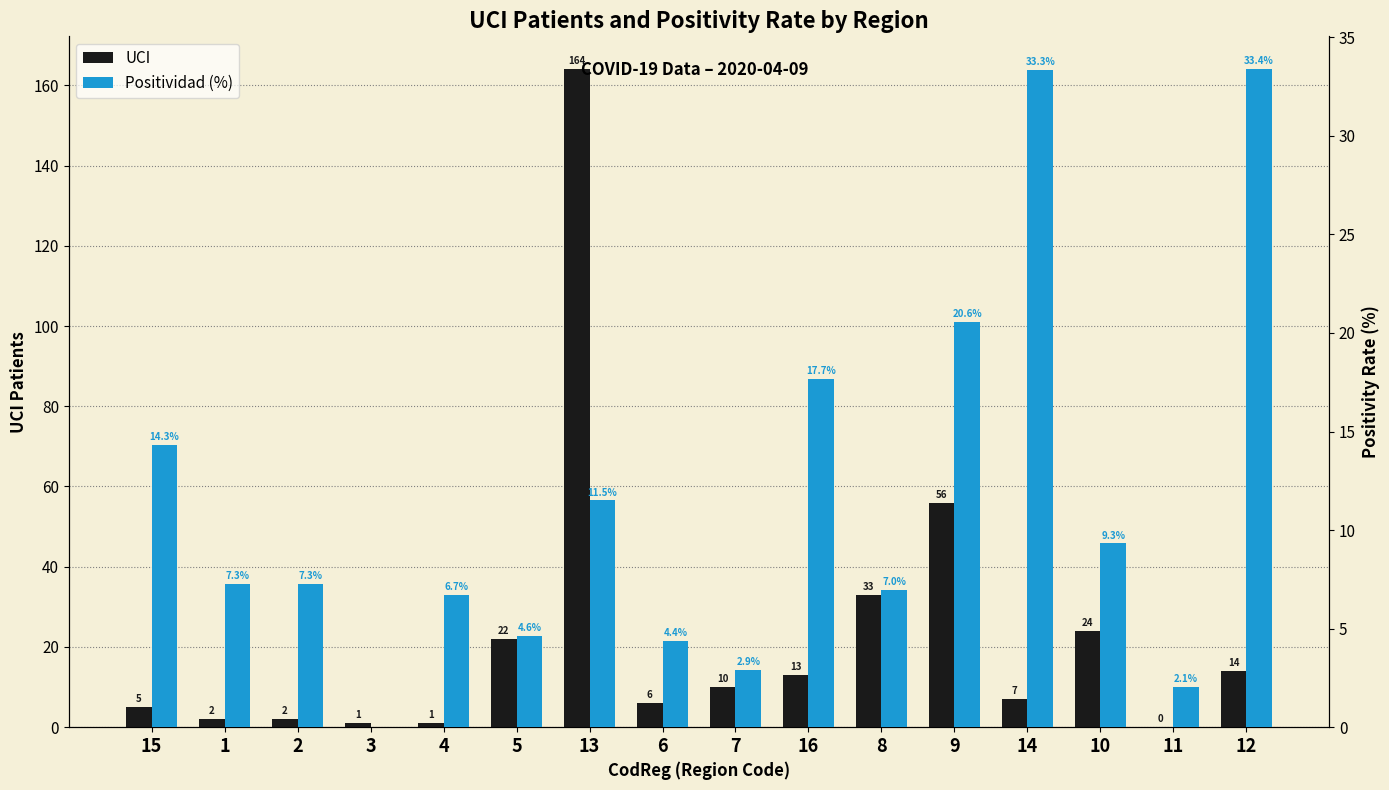

What is the label of the 16th bar from the left?

12